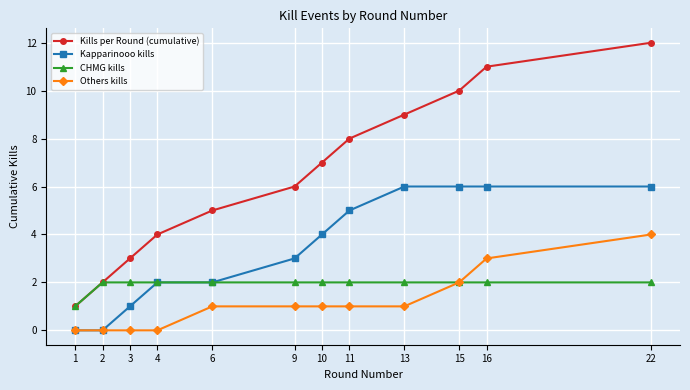

True or false: Kills per Round (cumulative) has a value of 3 at 2.

False